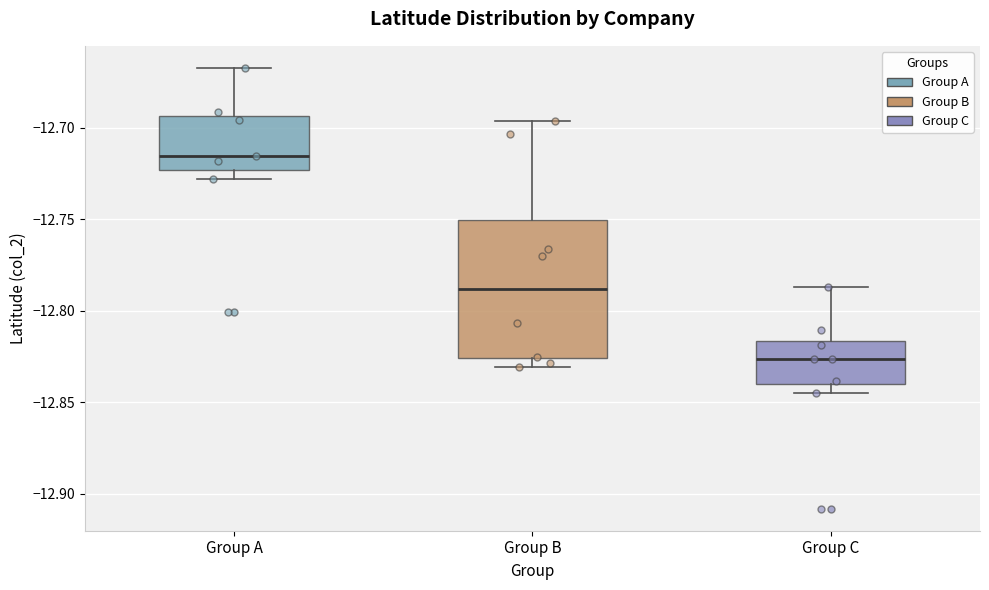

Reading left to right, read every box against the y-axis: the position of its median line, the range the box covers, and the ends of its whiskers. The values are not printed on the chart, so give them approximately, as read against the axis.

Group A: median -12.715, box -12.725 to -12.695, whiskers -12.730 to -12.665
Group B: median -12.790, box -12.825 to -12.750, whiskers -12.830 to -12.695
Group C: median -12.825, box -12.840 to -12.815, whiskers -12.845 to -12.785